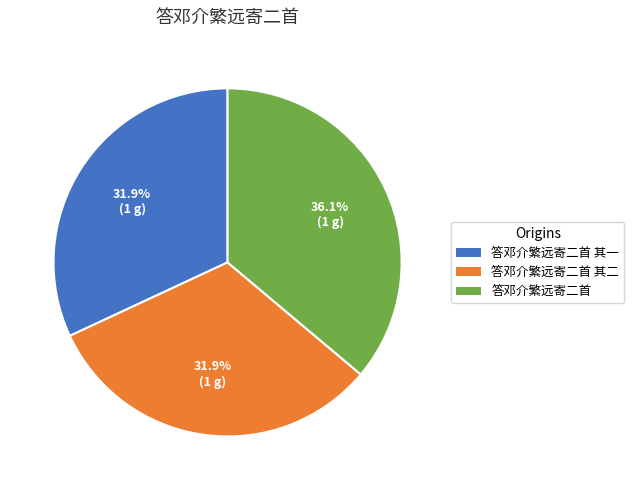

Is there any slice that represents more than half of the pie?

No